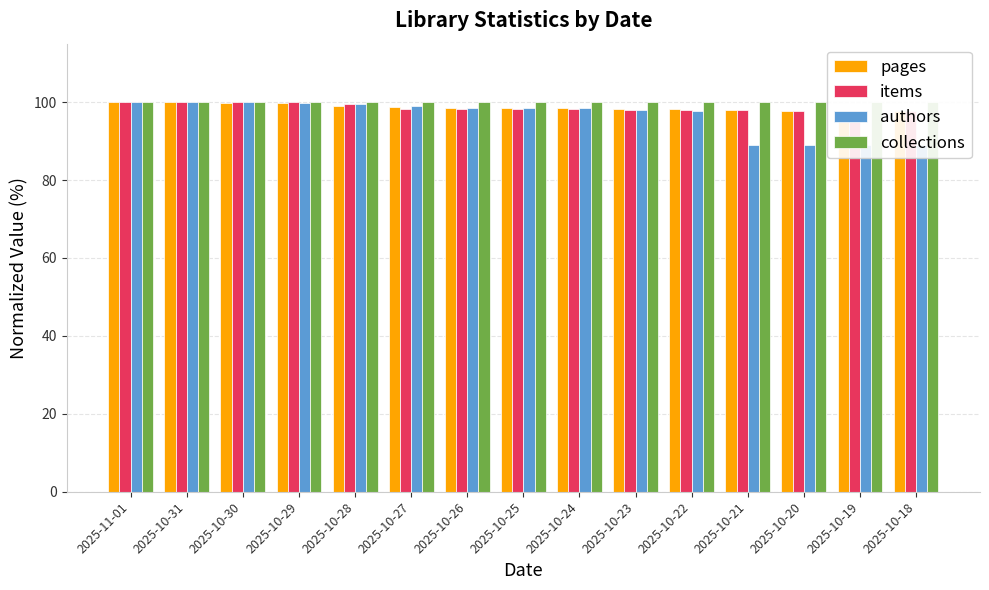

What is the maximum value for pages?

100.0